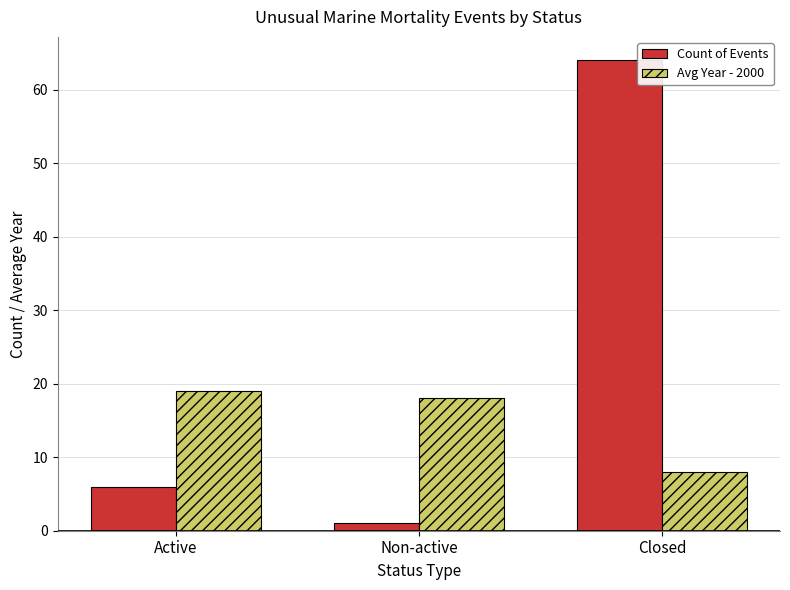

At how many categories does at least one series exceed 10?

3